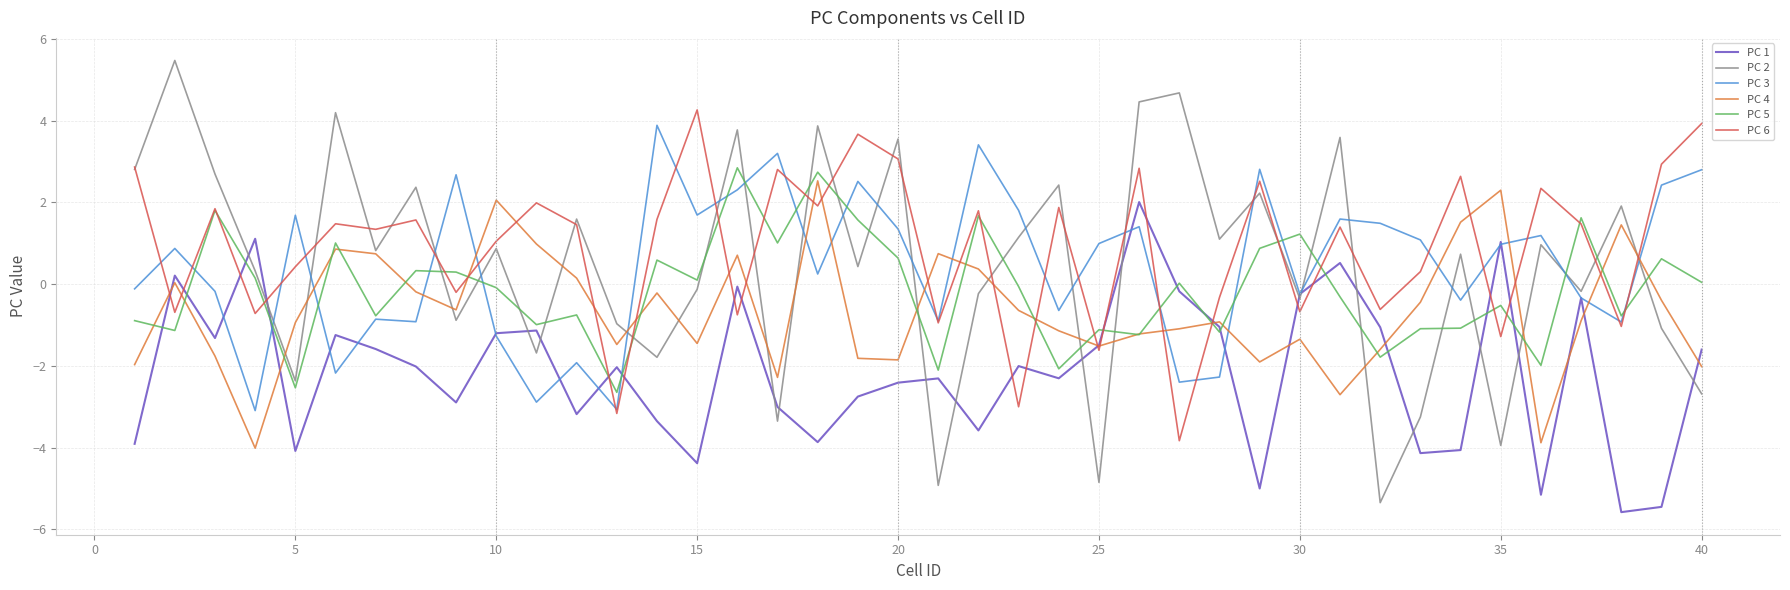

List the series in order of their peak value, lowest first.

PC 1, PC 4, PC 5, PC 3, PC 6, PC 2